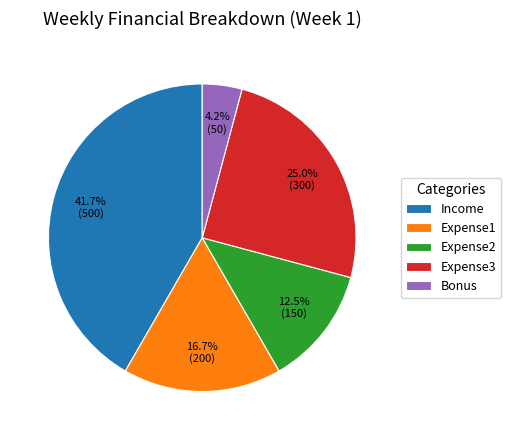

Which slice is the largest?

Income